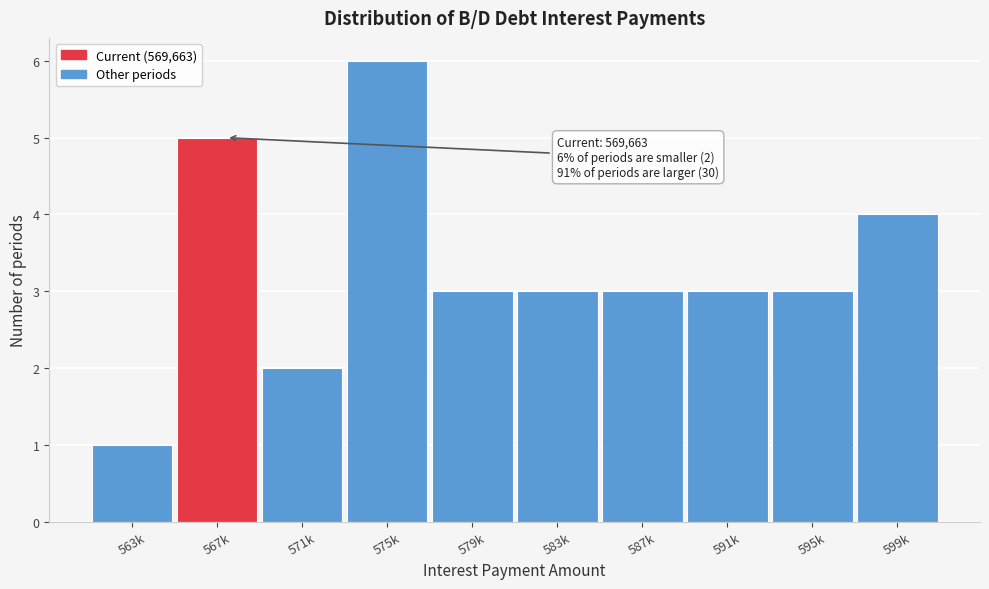

Reading left to right, transcribe all the data shown in this chart.

1	5	2	6	3	3	3	3	3	4